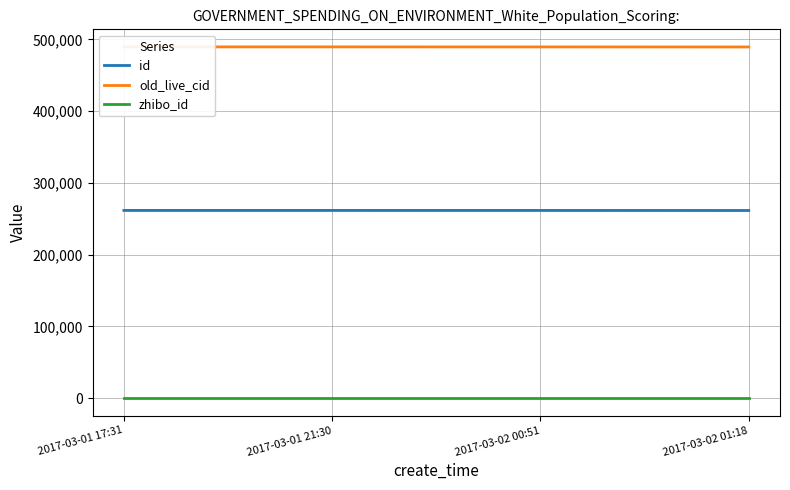

Which series has the widest spread of values?

old_live_cid